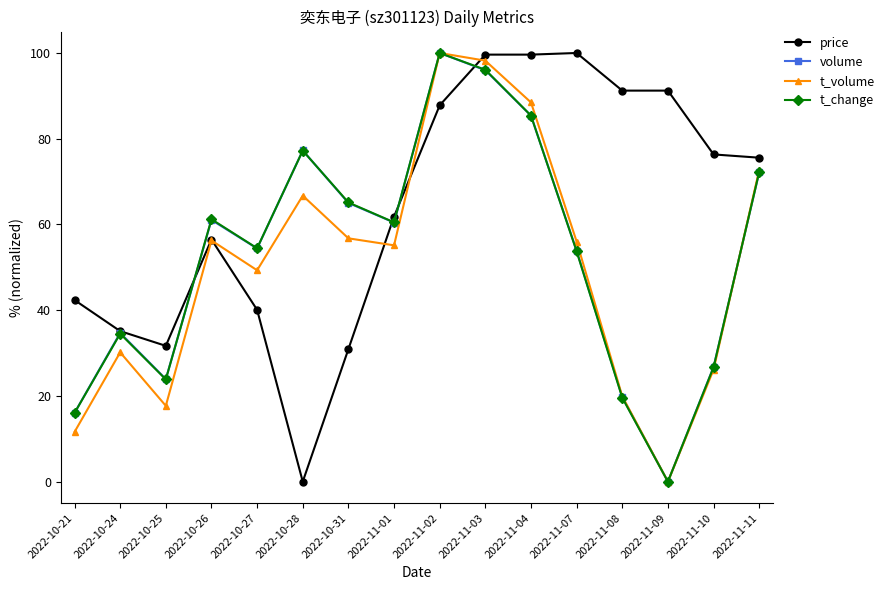

At which label does t_volume reach its minimum?

2022-11-09